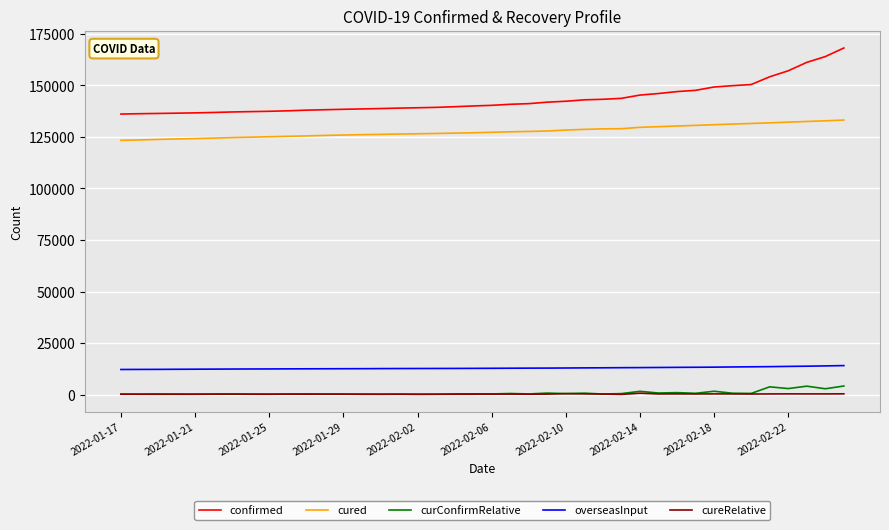

What is the greatest value displayed?

168129